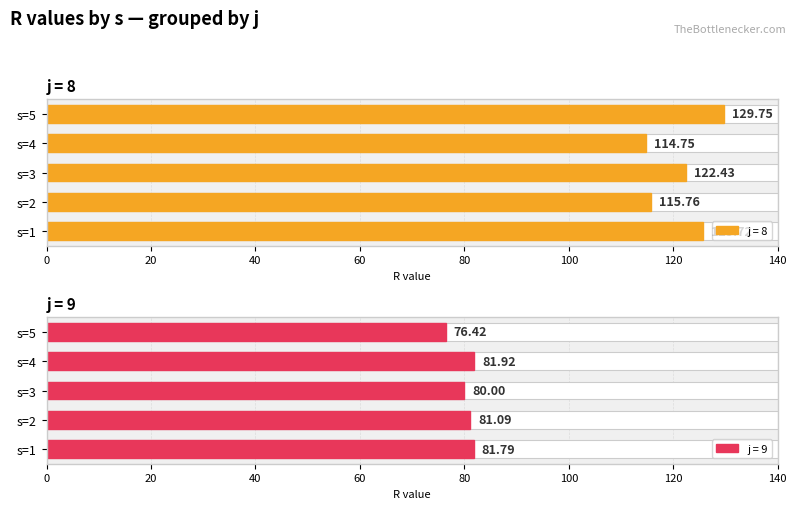

At which label does j=9 (R) reach its peak?

s=4